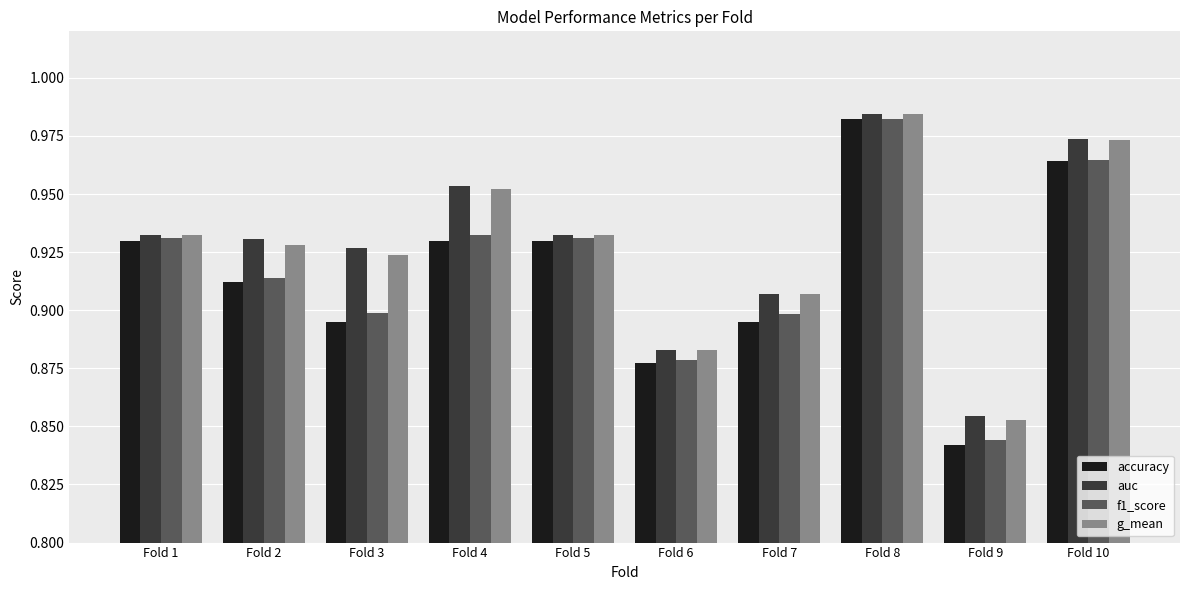

Count the g_mean values in the range 0 to 1.

10